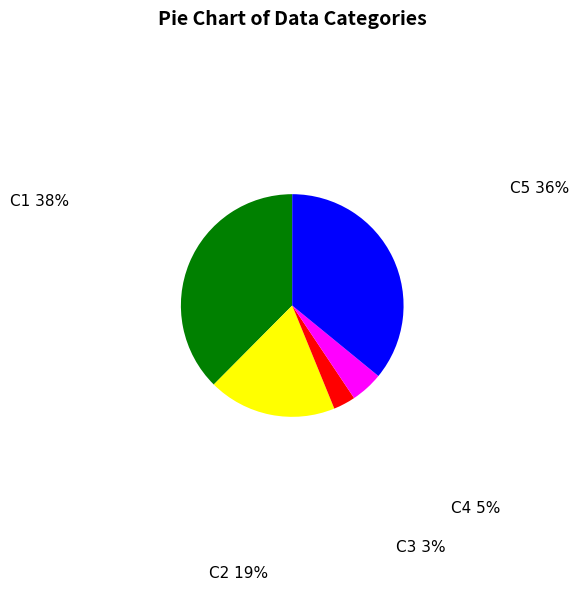

True or false: C4 accounts for 5% of the total.

True